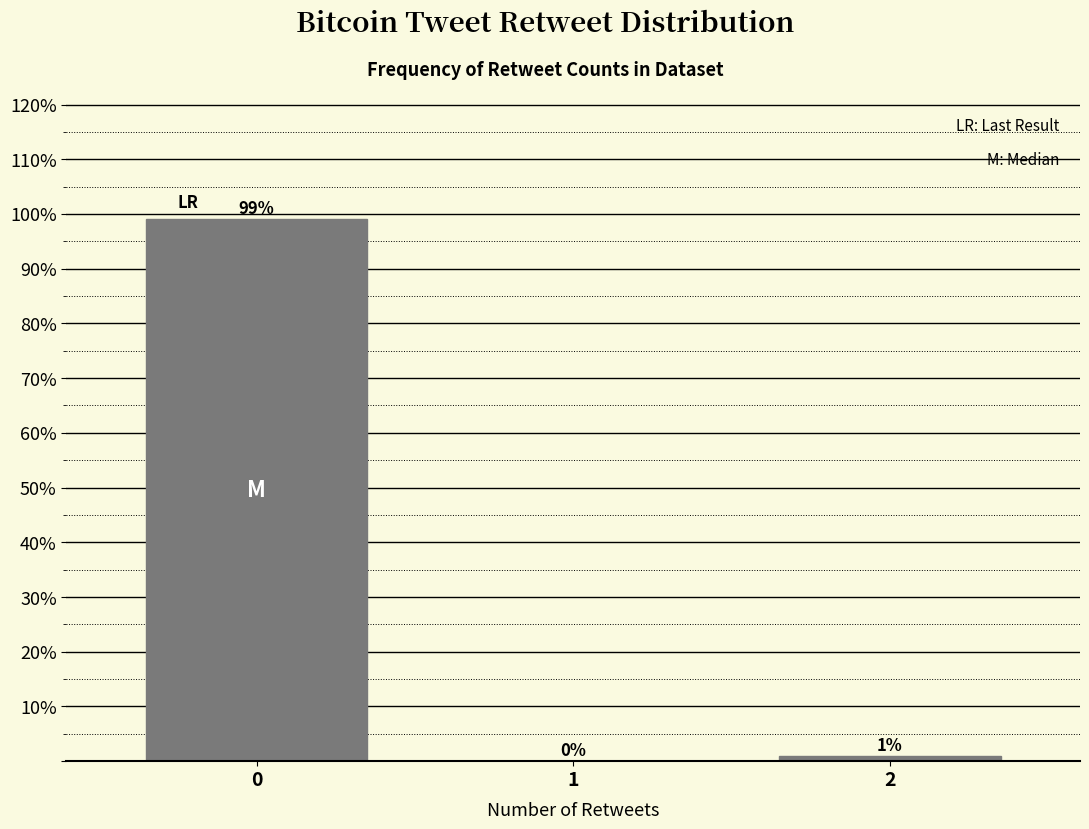

Reading left to right, transcribe all the data shown in this chart.

0=99	1=0	2=1